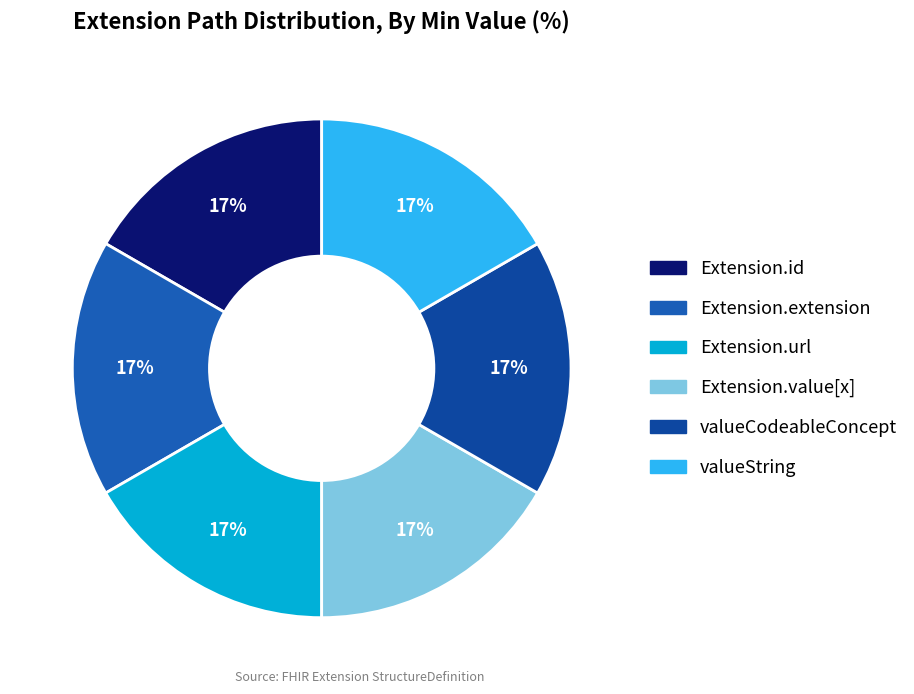

Count the number of slices in the pie.

6